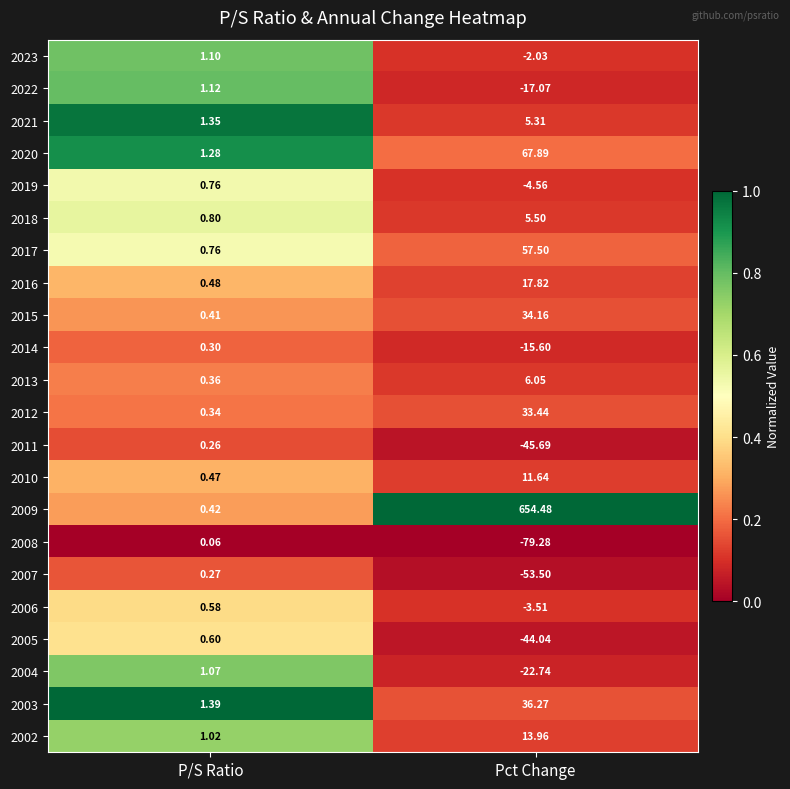

Which category has the lowest value in the 2002 series?

P/S Ratio